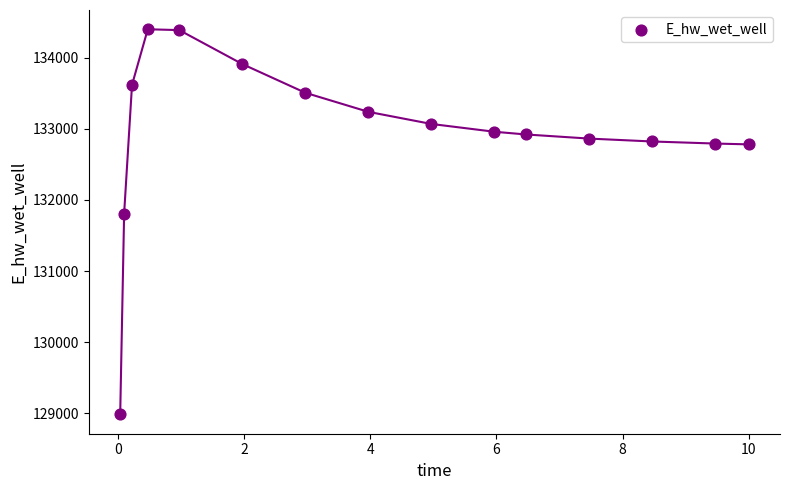

What is the range of Y values (max minus min)?

5414.0